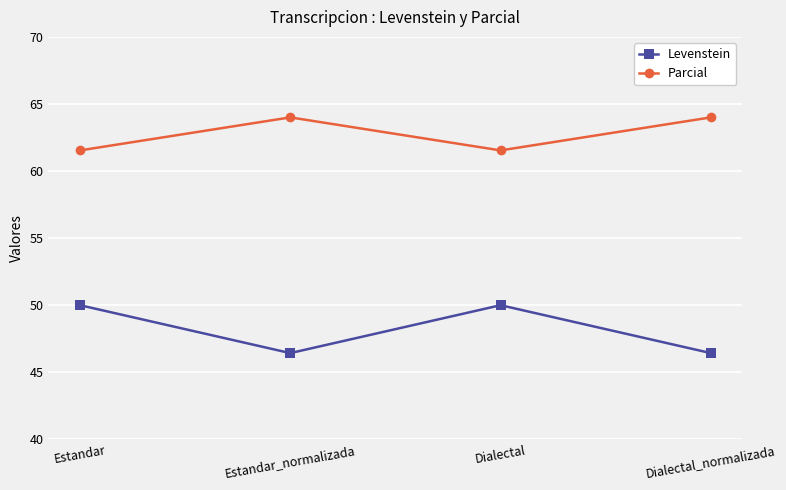

How many lines are shown in the chart?

2